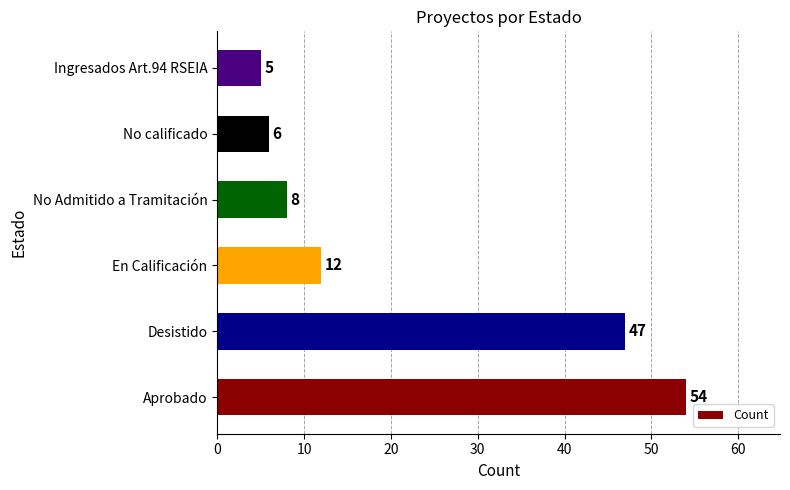

Rank the categories by value from lowest to highest.

Ingresados Art.94 RSEIA, No calificado, No Admitido a Tramitación, En Calificación, Desistido, Aprobado